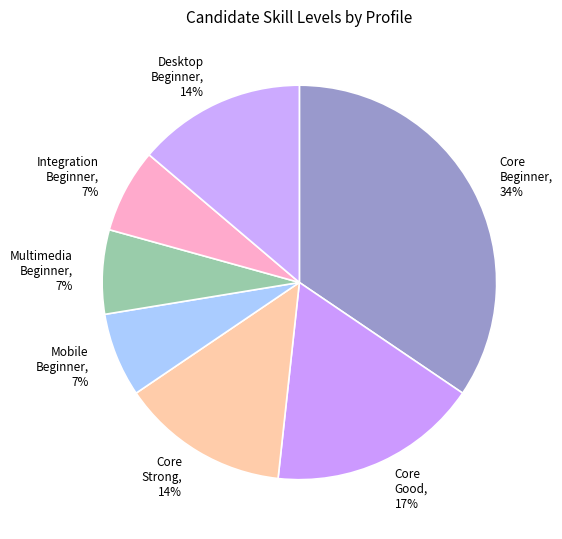

To the nearest percent, what is the average slice percentage?

14%